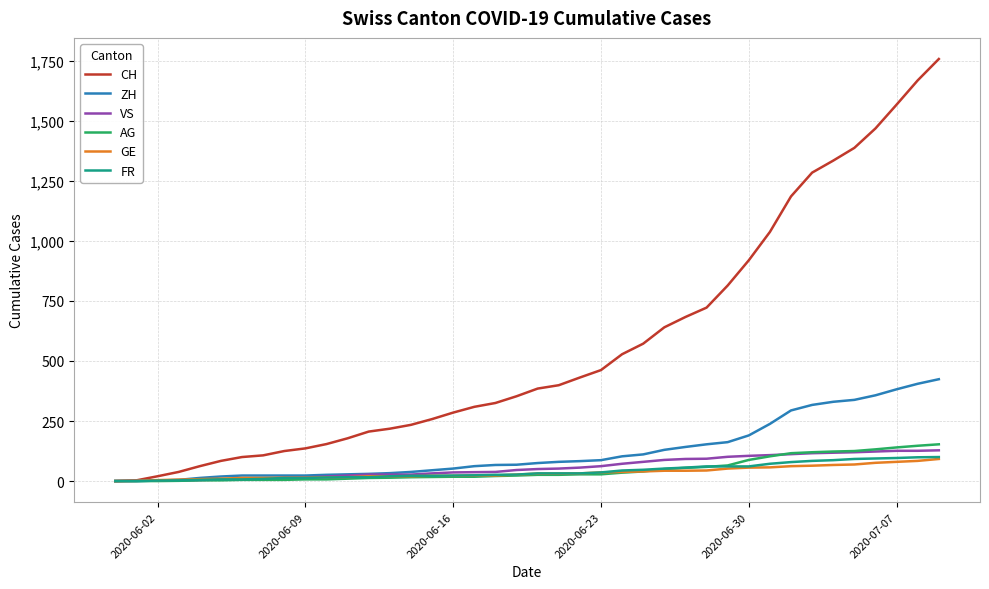

What is the greatest value displayed?

1757